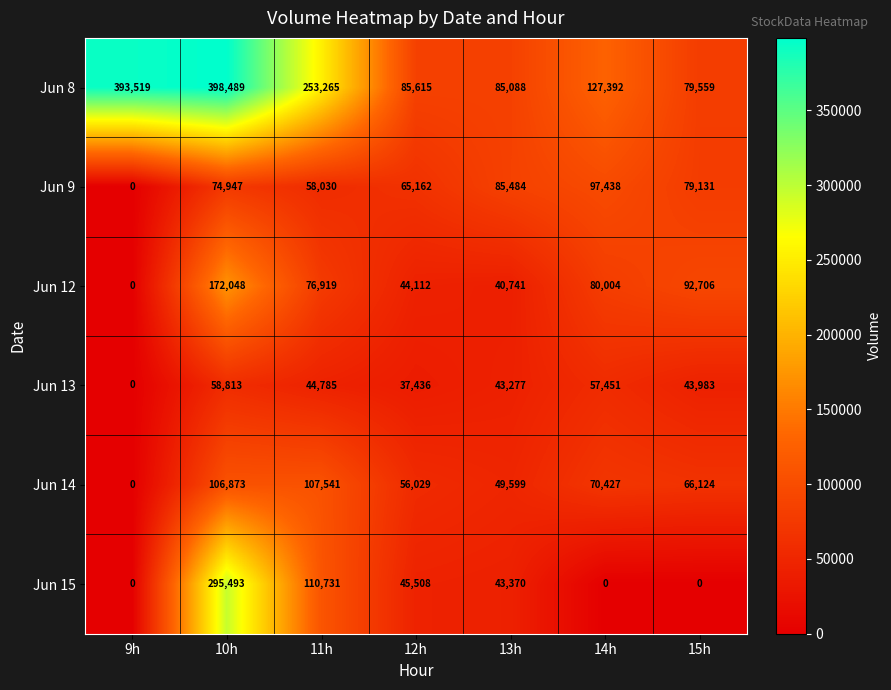

True or false: Jun 9 has a value of 85484 at 13h.

True